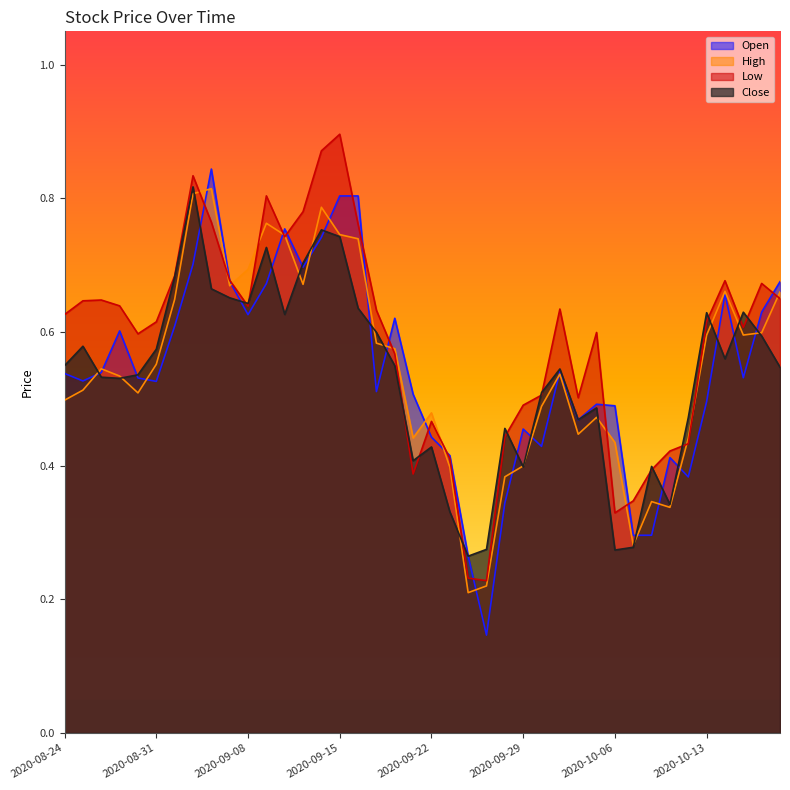

At which category does the chart reach its minimum across all series?

2020-09-25